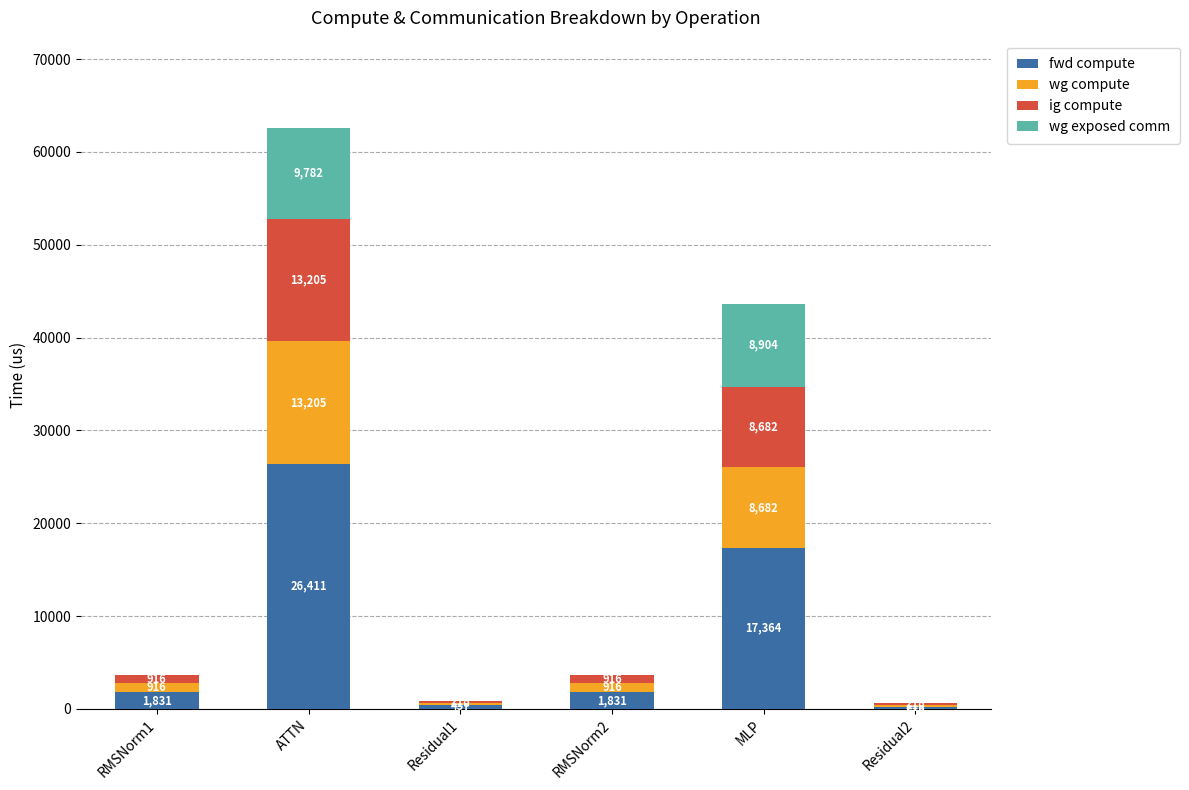

What is the highest value of the fwd compute series?

26410.6